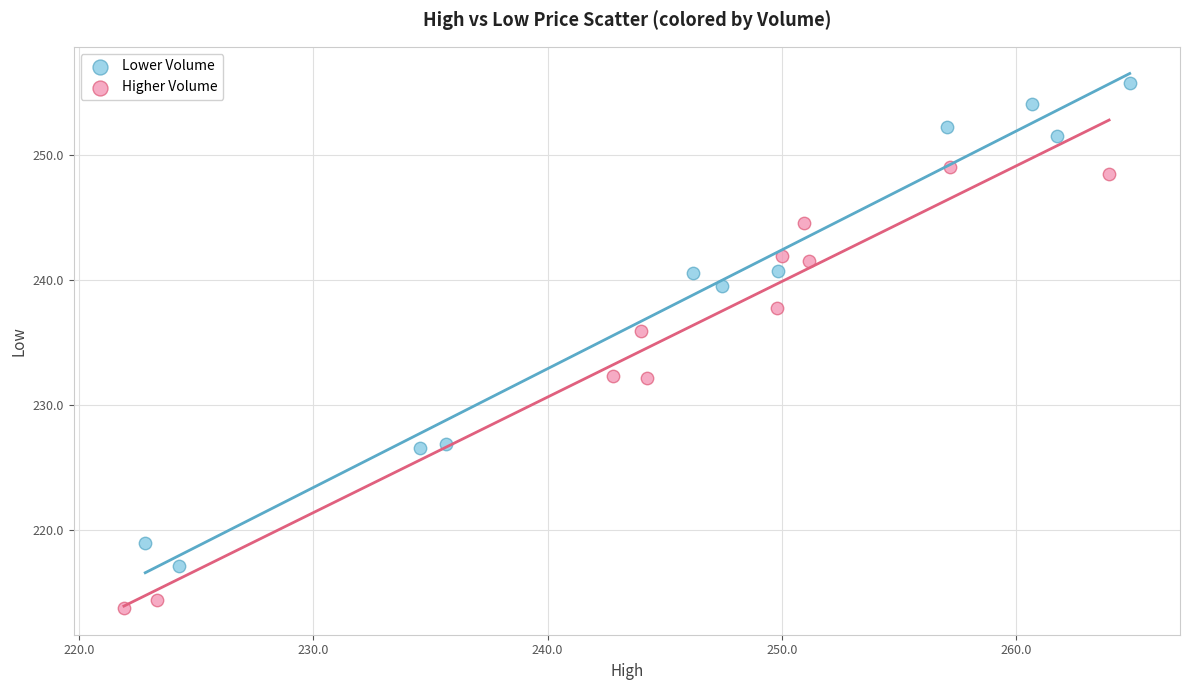

Which series has the largest Y range (max minus min)?

Lower Volume